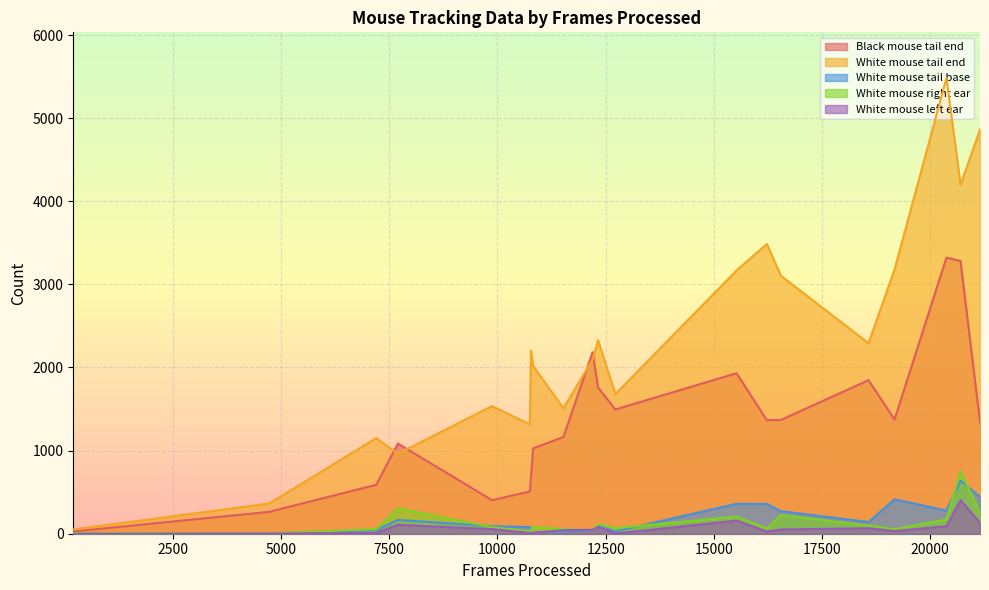

At 21149, list the series in order from smallest to largest.

White mouse left ear, White mouse right ear, White mouse tail base, Black mouse tail end, White mouse tail end